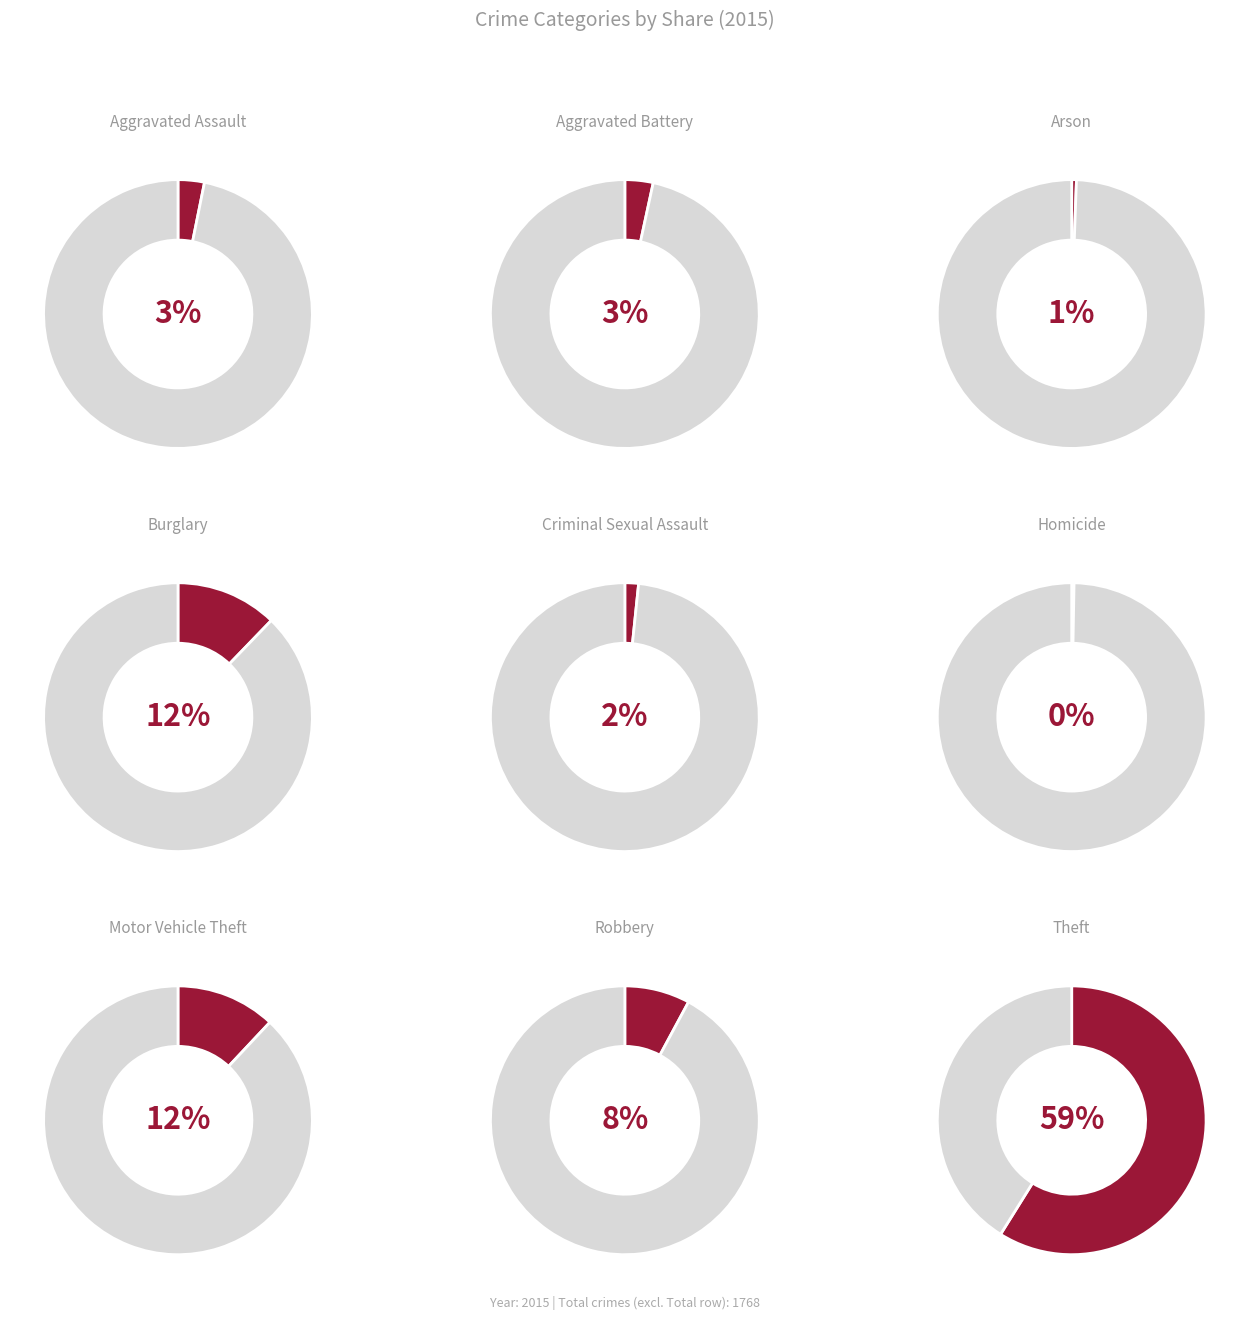

What is the majority slice?

Theft